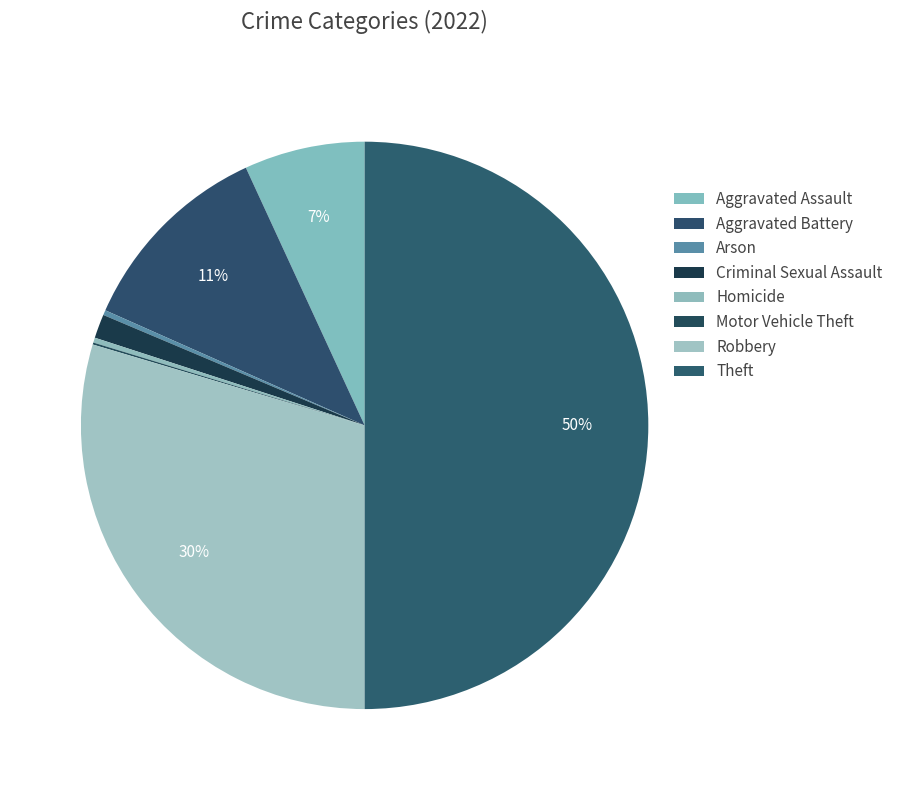

True or false: Theft accounts for 40% of the total.

False